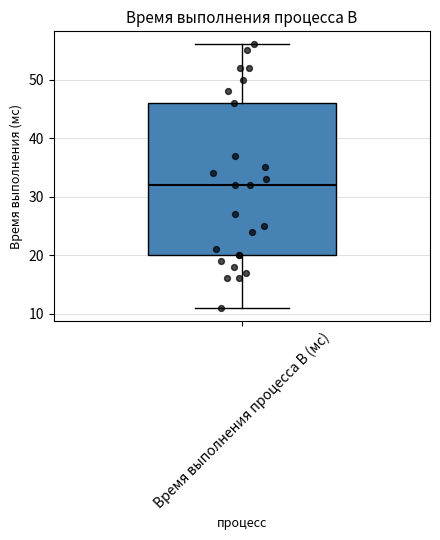

Transcribe this box plot: give where the median line is, the range the box spans, and where the two whiskers end, as read against the y-axis. The values are not printed on the chart, so give them approximately, as read against the axis.

median 32, box 20 to 46, whiskers 11 to 56